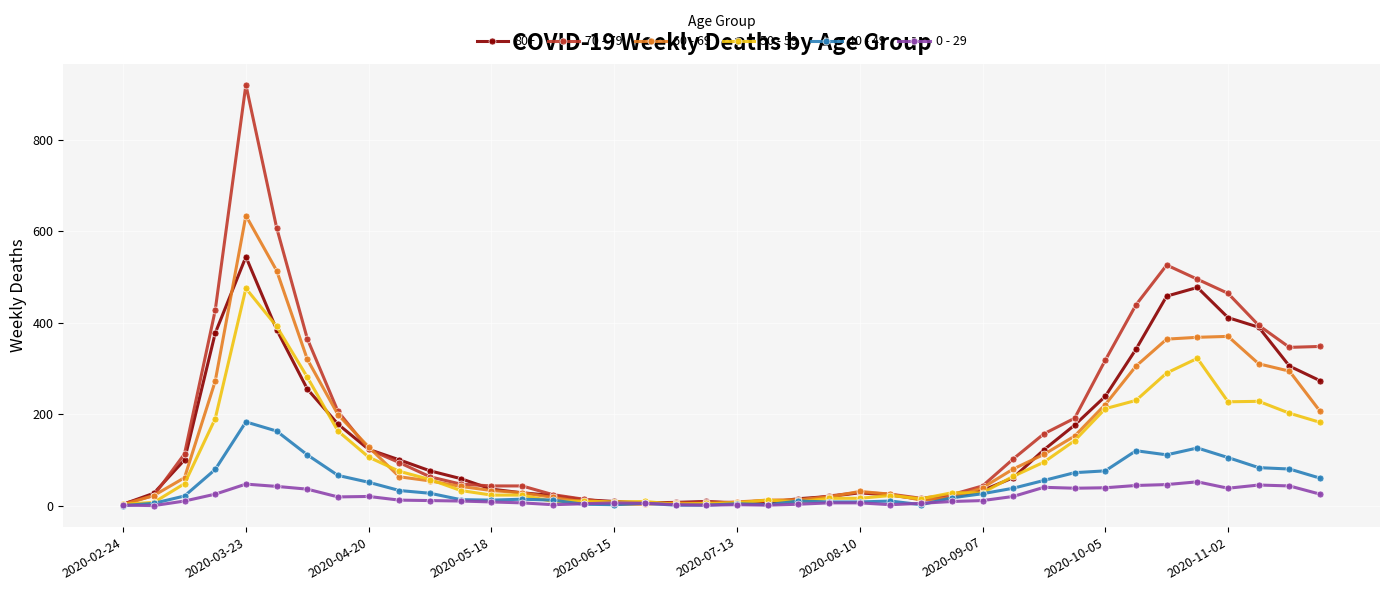

Which series has the largest range (max minus min)?

70 - 79